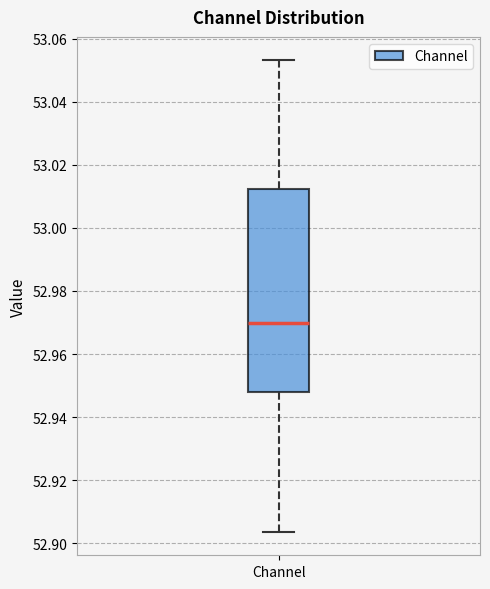

Where does the median line of the box for Channel sit on the y-axis? The values are not printed on the chart, so give them approximately, as read against the axis.

52.970